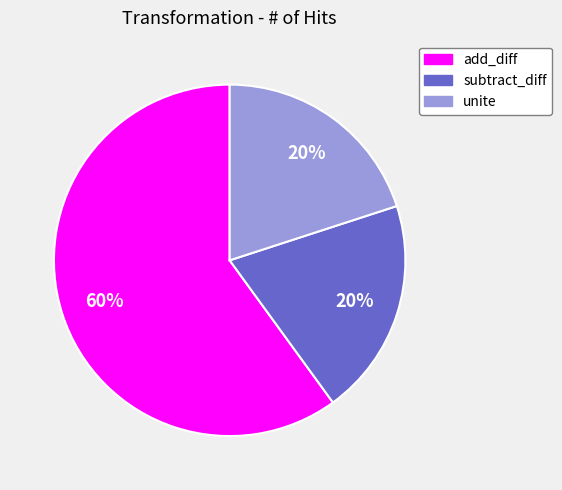

How many segments does this pie chart have?

3